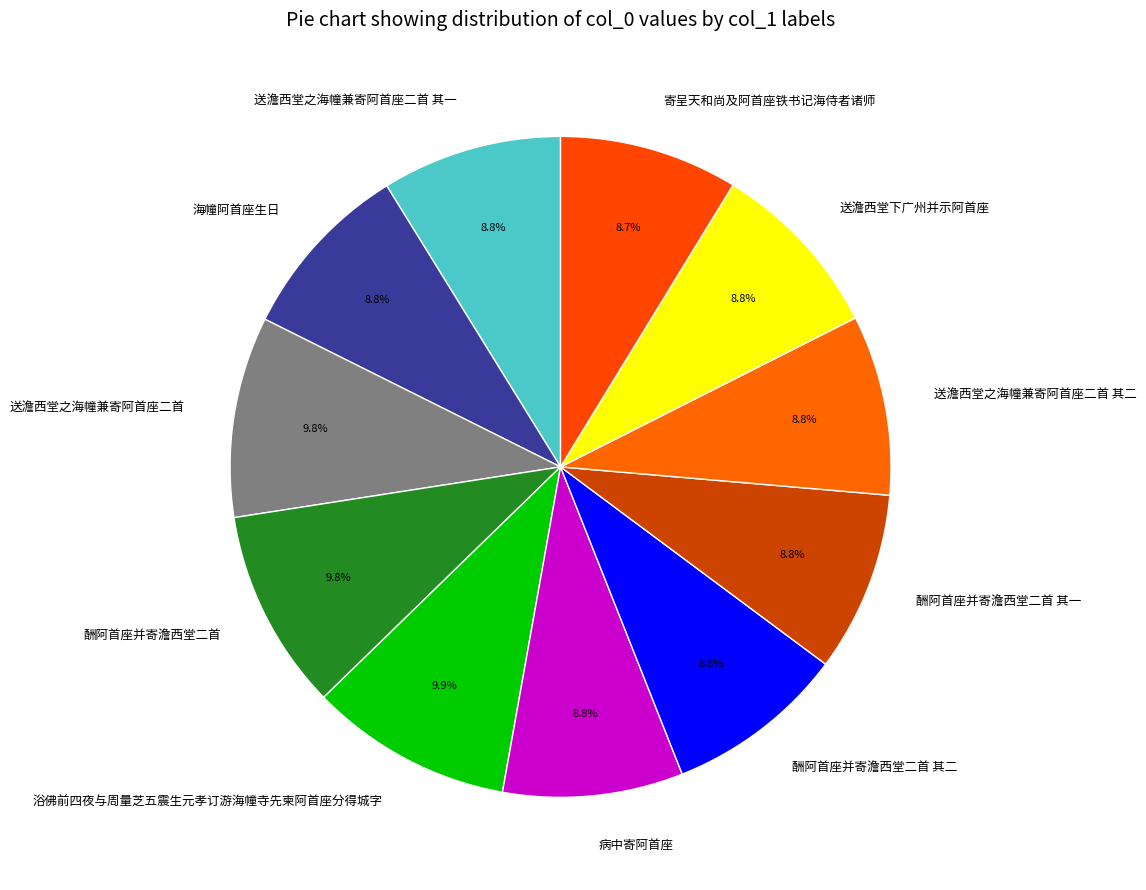

Approximately how many times larger is the value at 送澹西堂之海幢兼寄阿首座二首 其二 compared to 酬阿首座并寄澹西堂二首 其一?

1.0